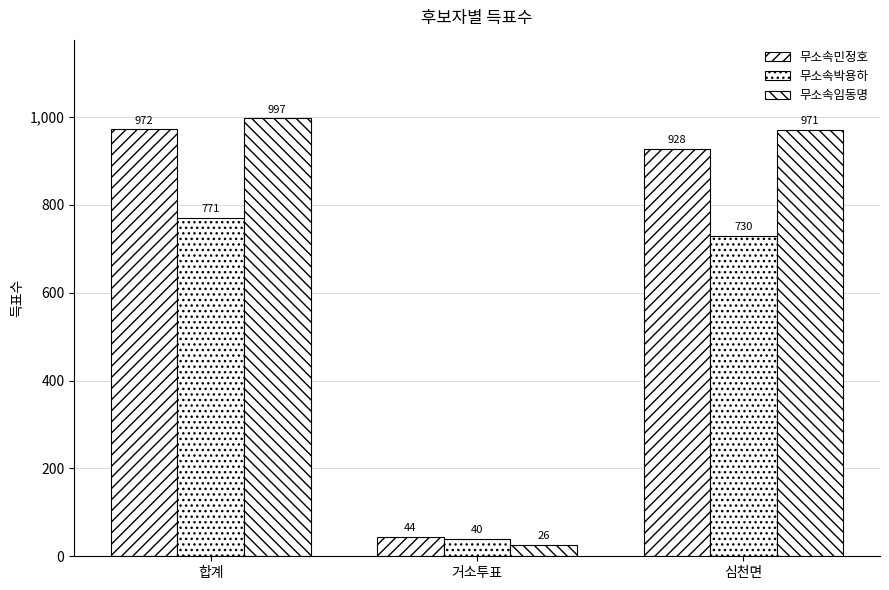

Is it true that 무소속박용하 equals 1385 at 합계?

False